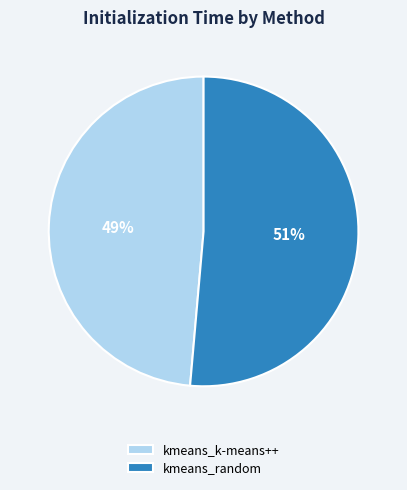

To the nearest percent, what is the average slice percentage?

50%